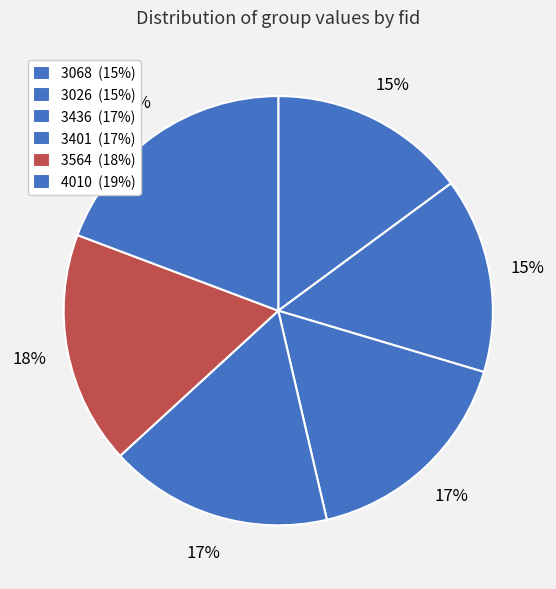

How many slices are in this pie chart?

6